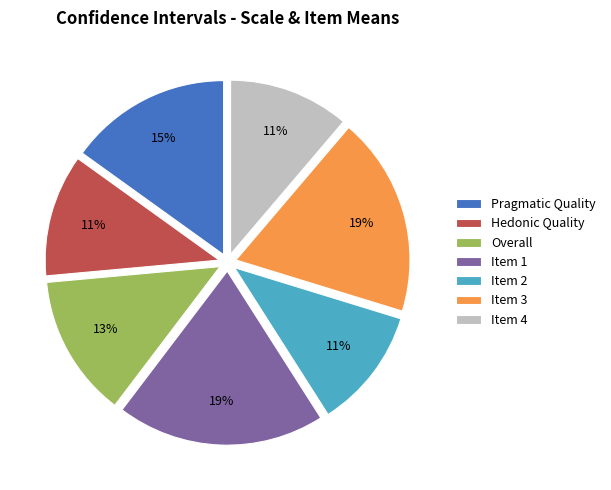

To the nearest percent, what percentage of the pie is Item 2?

11%